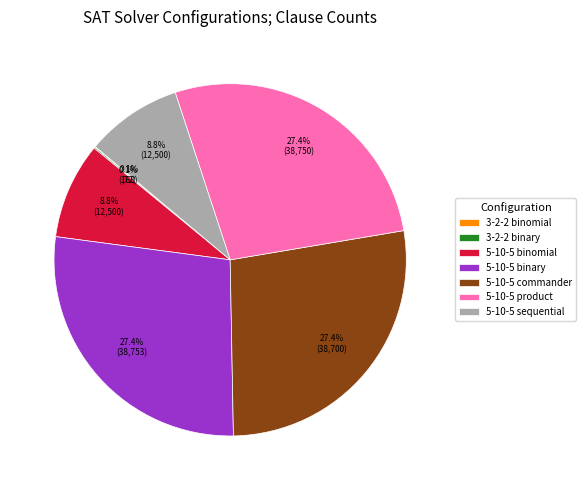

What percentage is the 5-10-5 commander slice, to the nearest percent?

27%